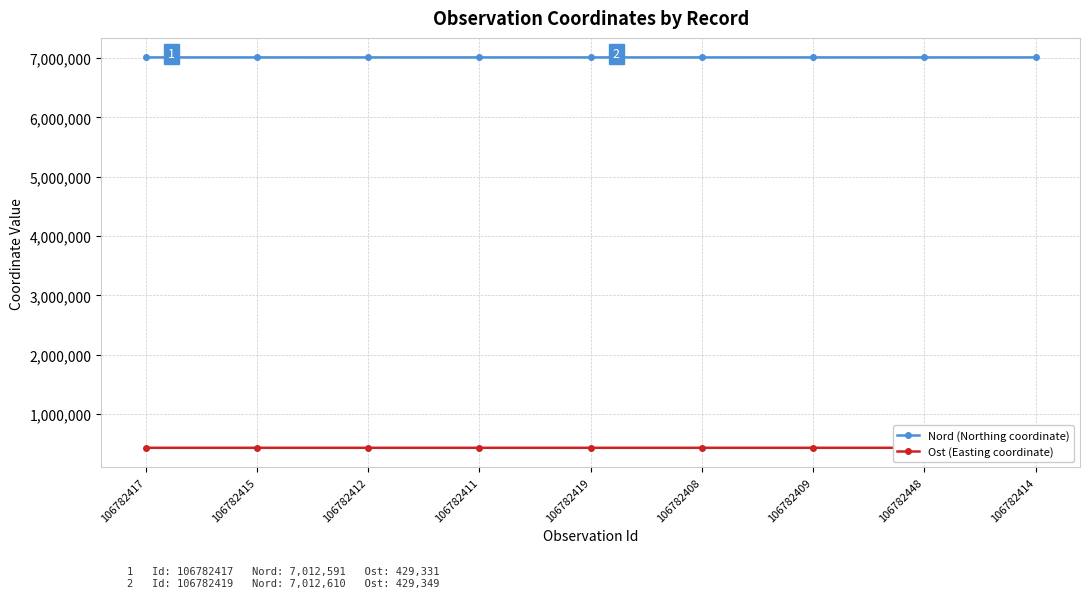

What is the maximum value for Ost (Easting coordinate)?

429494.8